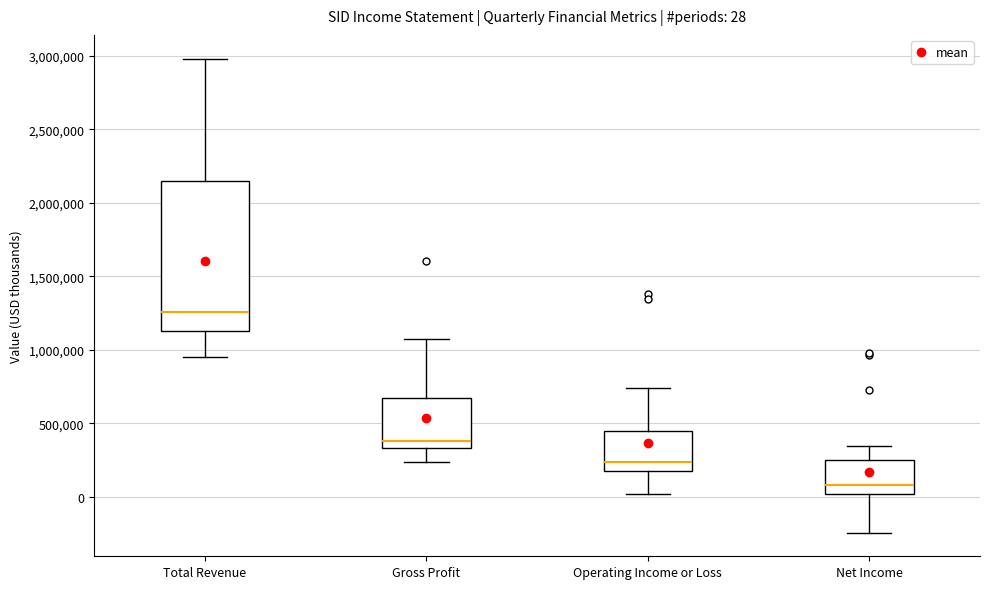

Which box's median line is the highest?

Total Revenue